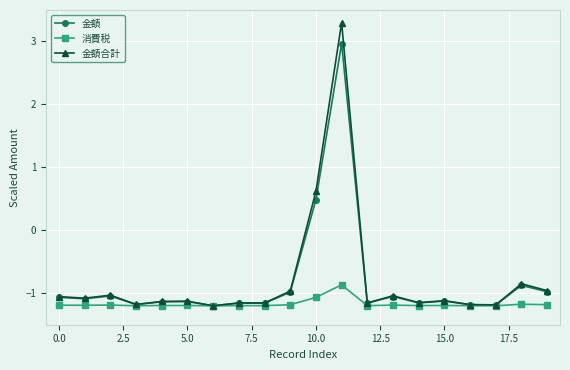

What is the value of the 金額合計 point at the 20th from the left?

-1.0